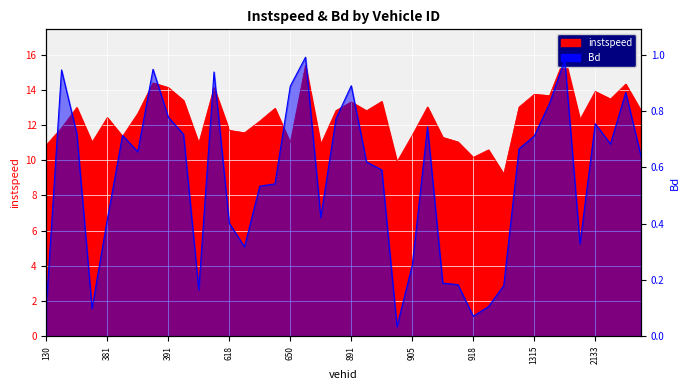

Rank the categories by Bd value from highest to lowest.

862, 1336, 388, 139, 403, 891, 650, 2144, 1316, 391, 889, 2133, 908, 146, 394, 385, 1315, 2137, 1161, 386, 2149, 892, 895, 649, 637, 886, 381, 618, 2126, 622, 905, 915, 917, 1159, 398, 1150, 130, 378, 918, 903